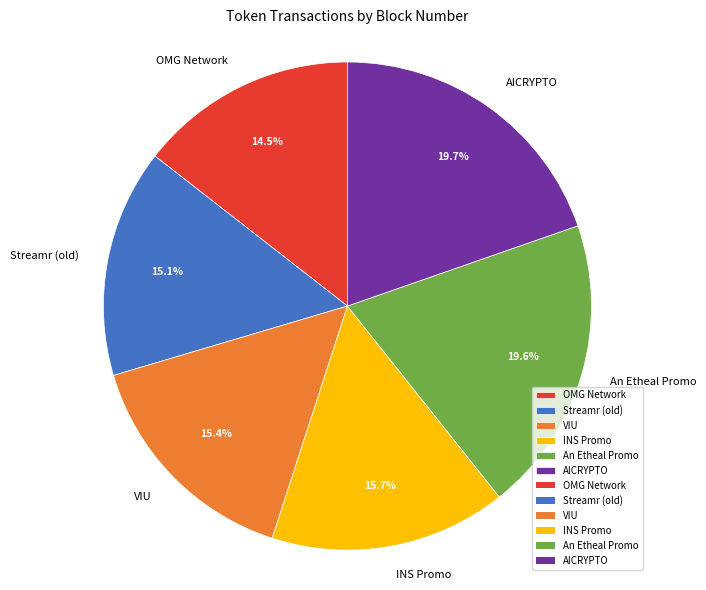

To the nearest percent, what is the difference between the largest and smallest slice percentages?

5%